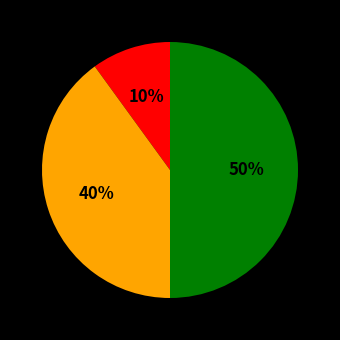

To the nearest percent, what is the difference between the largest and smallest slice percentages?

40%